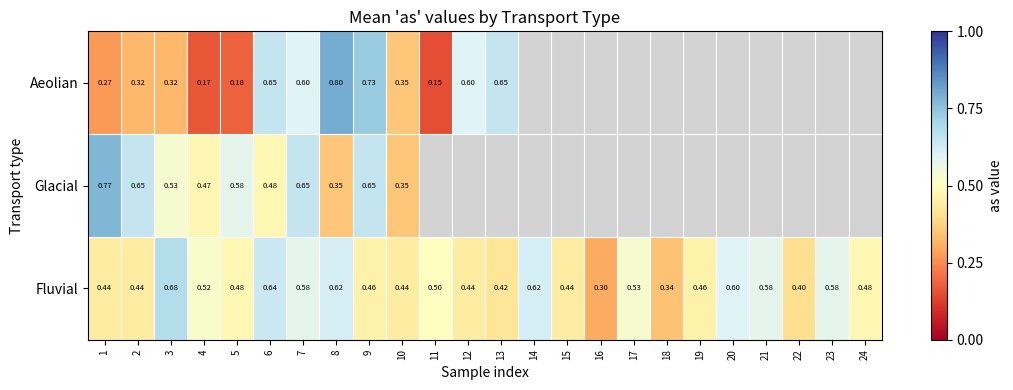

Is it true that Glacial equals 0.8 at 3?

False